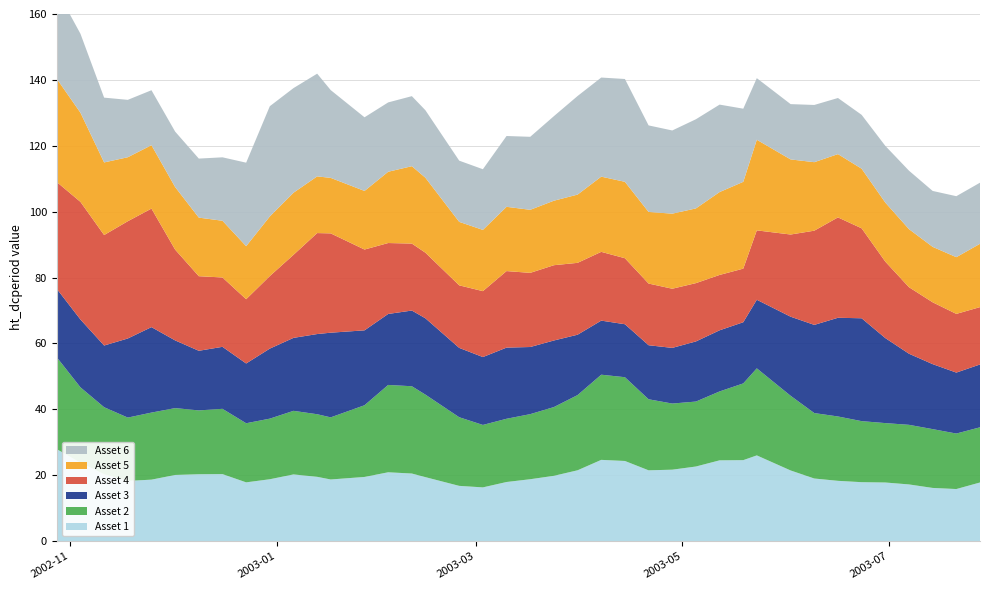

Reading left to right, transcribe all the data shown in this chart.

Asset 1: 27.9	23.8	20.3	18.3	18.7	20.1	20.3	20.4	17.9	18.8	20.3	19.5	18.7	19.5	20.9	20.5	19.4	16.8	16.3	18.0	18.8	19.8	21.5	24.7	24.3	21.5	21.7	22.7	24.5	24.6	26.0	21.5	19.0	18.3	17.9	17.8	17.2	16.2	15.8	17.8
Asset 2: 27.9	22.9	20.3	19.2	20.4	20.3	19.4	19.8	17.9	18.4	19.3	19.0	18.9	21.8	26.5	26.5	25.0	20.8	19.0	19.2	19.8	20.9	22.8	25.8	25.4	21.6	20.1	19.7	20.9	23.3	26.4	22.7	19.9	19.5	18.5	18.0	18.1	17.8	16.8	16.7
Asset 3: 20.8	20.6	18.7	24.0	25.9	20.5	18.1	18.8	18.1	21.3	22.1	24.3	25.7	22.7	21.5	23.0	23.2	21.0	20.6	21.6	20.4	20.2	18.3	16.4	16.1	16.4	16.9	18.2	18.6	18.6	20.8	24.0	26.8	30.0	31.2	25.8	21.6	19.7	18.5	19.1
Asset 4: 32.4	35.7	33.5	35.6	36.0	27.6	22.6	21.0	19.5	22.0	25.2	30.6	30.1	24.5	21.5	20.3	19.9	19.0	20.0	23.2	22.5	22.8	21.8	20.9	20.0	18.7	18.0	17.7	16.8	16.3	21.1	24.9	28.6	30.5	27.3	23.2	20.2	18.8	17.8	17.4
Asset 5: 31.3	27.1	22.0	19.4	19.2	19.0	17.8	17.2	16.1	18.1	18.8	17.2	16.8	17.8	21.6	23.5	22.8	19.3	18.6	19.5	19.1	19.6	20.7	22.8	23.2	21.7	22.8	22.7	25.2	26.3	27.5	22.8	20.8	19.2	18.1	17.9	17.6	16.8	17.2	19.2
Asset 6: 26.8	24.0	19.7	17.4	16.7	16.8	17.9	19.3	25.3	33.5	31.8	31.2	26.6	22.3	21.0	21.3	20.5	18.6	18.4	21.5	22.2	25.7	29.9	30.1	31.2	26.3	25.2	27.1	26.5	22.2	18.7	16.8	17.4	17.0	16.3	17.2	17.7	17.0	18.5	18.5